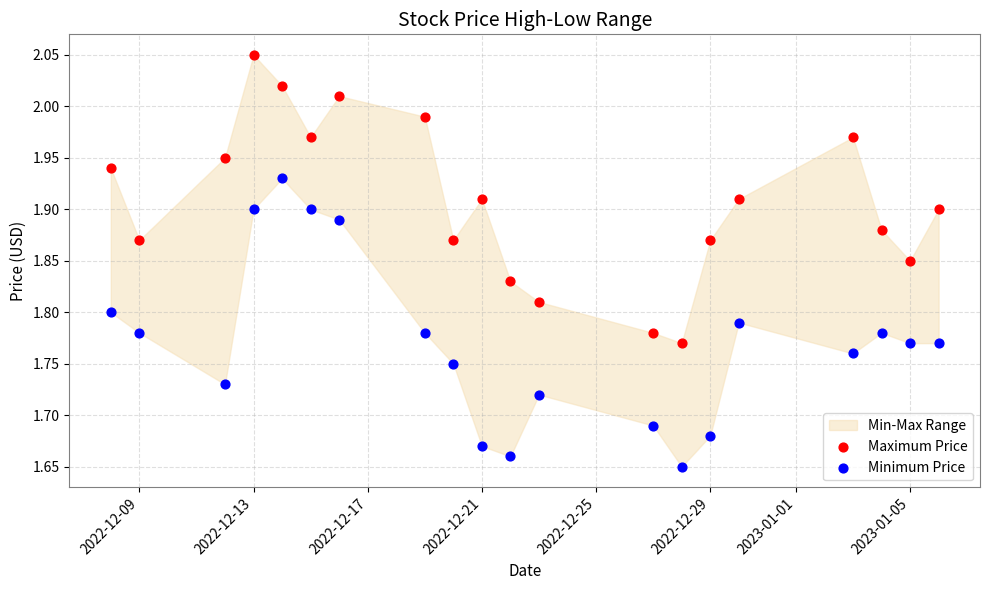

Across all data points, what is the range of X values (max minus min)?

29.0